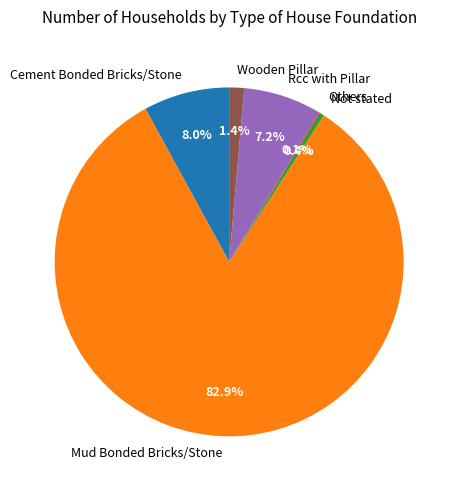

To the nearest percent, what is the combined percentage of Mud Bonded Bricks/Stone and Cement Bonded Bricks/Stone?

91%